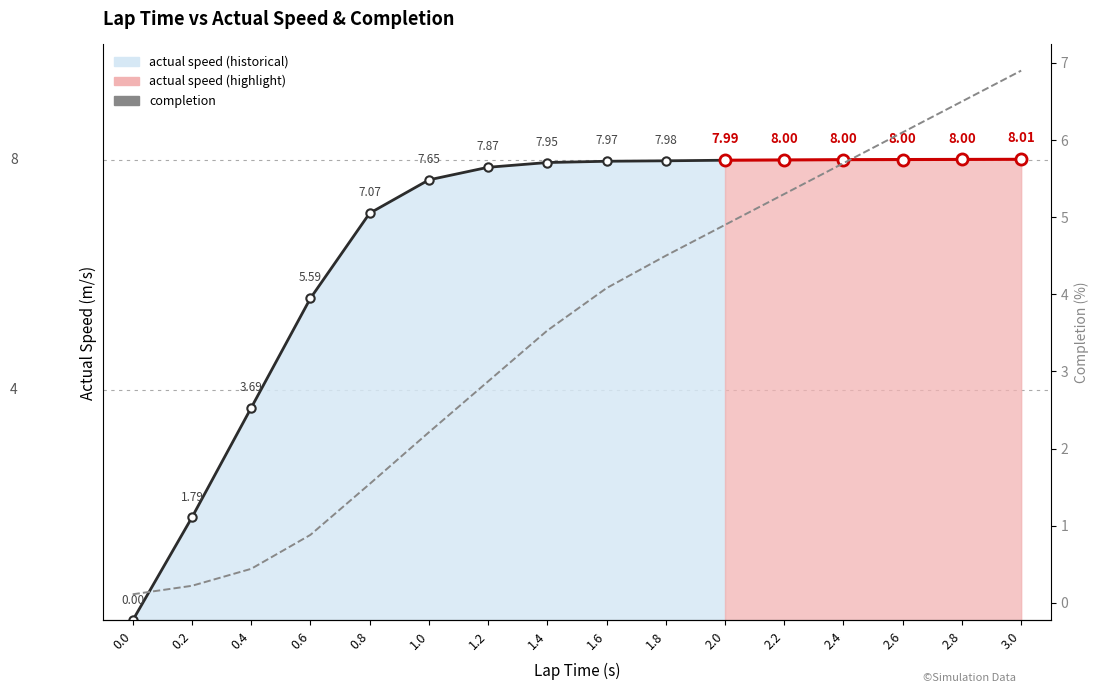

What is the value of the 8th point from the left?

3.5